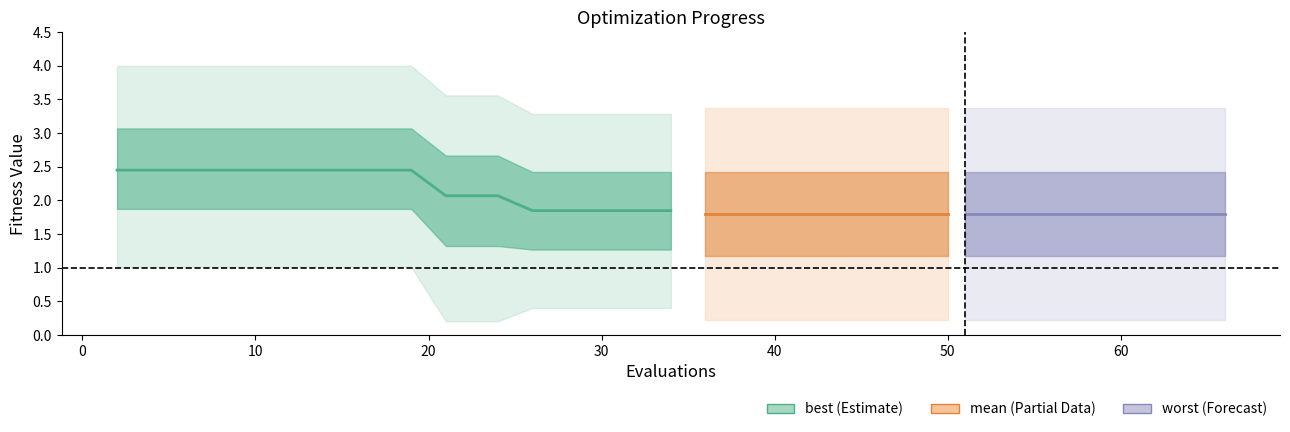

What is the minimum value for mean?

1.8